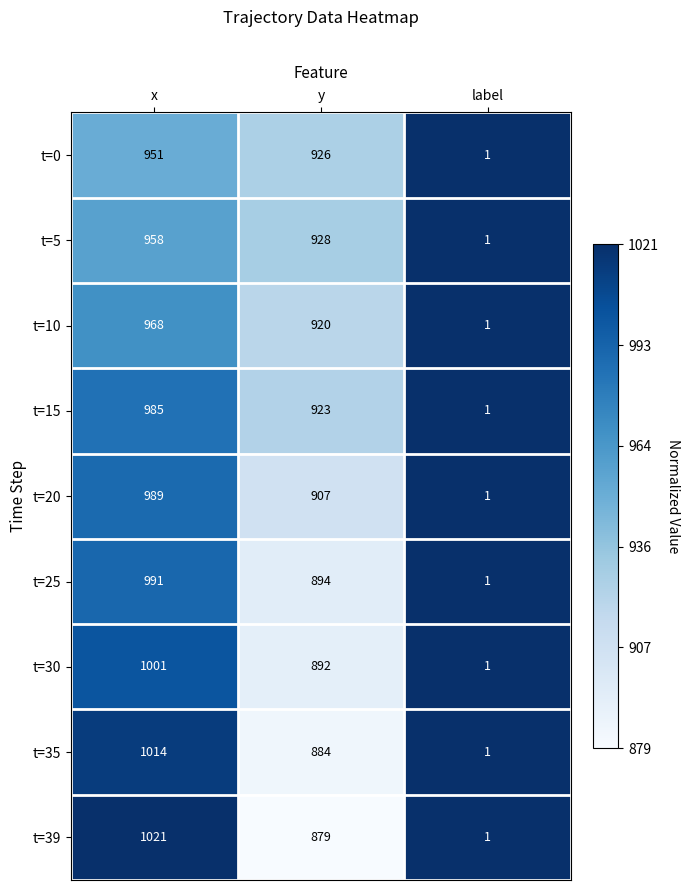

What is the average value of the t=39 series?

634